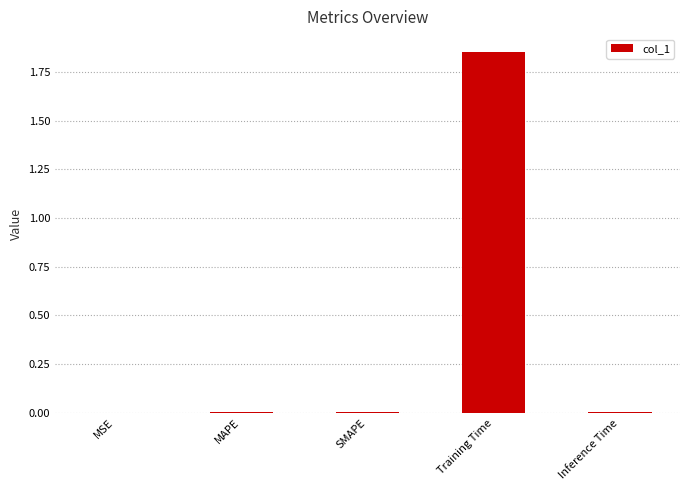

The value at MSE is 0.0. True or false?

True